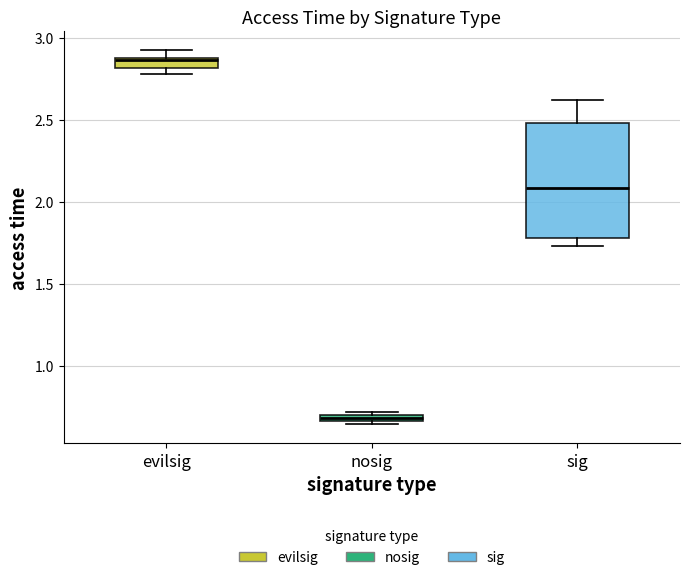

Which box's median line is the highest?

evilsig